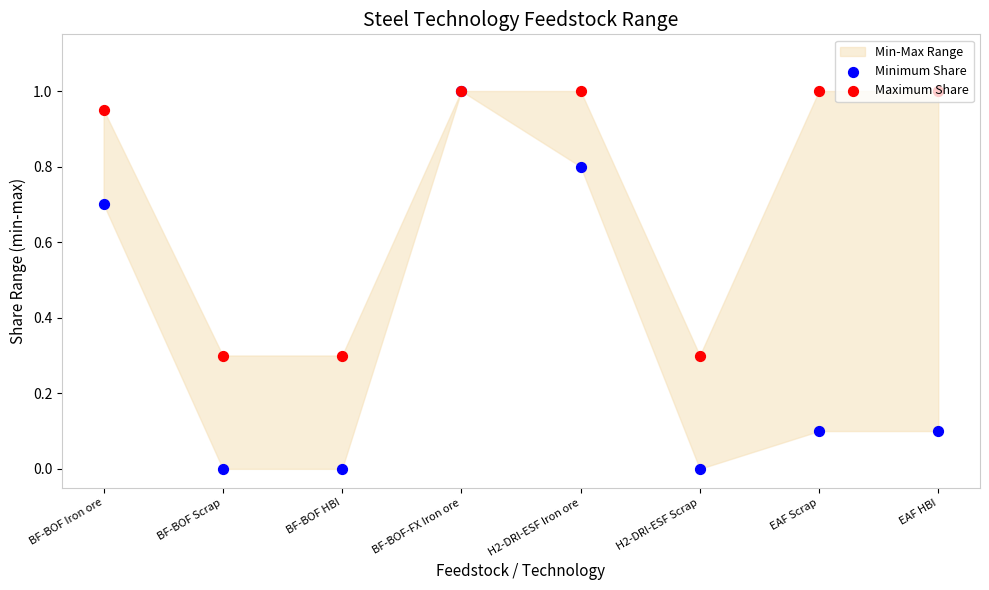

Which series reaches the minimum Y coordinate?

Minimum Share